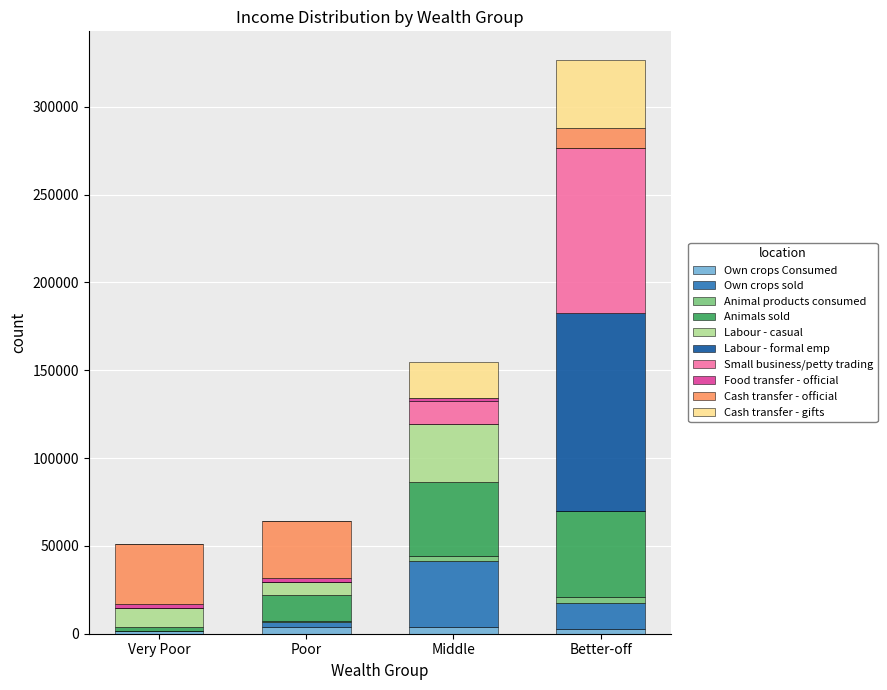

At which category is the sum across all series the highest?

Better-off